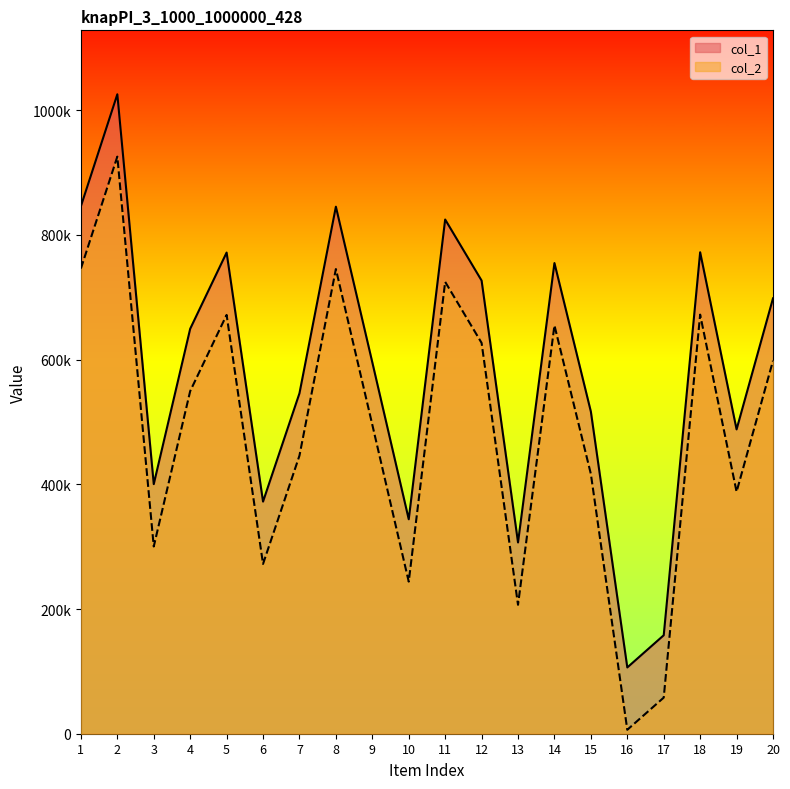

How many lines are shown in the chart?

2